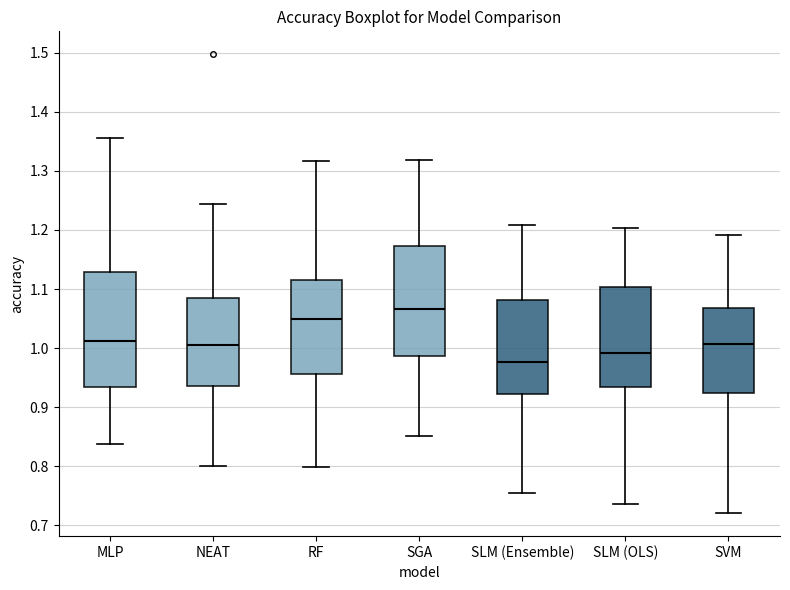

Reading left to right, read every box against the y-axis: the position of its median line, the range the box covers, and the ends of its whiskers. The values are not printed on the chart, so give them approximately, as read against the axis.

MLP: median 1.01, box 0.93 to 1.13, whiskers 0.84 to 1.36
NEAT: median 1.01, box 0.94 to 1.08, whiskers 0.80 to 1.24
RF: median 1.05, box 0.96 to 1.12, whiskers 0.80 to 1.32
SGA: median 1.07, box 0.99 to 1.17, whiskers 0.85 to 1.32
SLM (Ensemble): median 0.98, box 0.92 to 1.08, whiskers 0.75 to 1.21
SLM (OLS): median 0.99, box 0.93 to 1.10, whiskers 0.74 to 1.20
SVM: median 1.01, box 0.92 to 1.07, whiskers 0.72 to 1.19